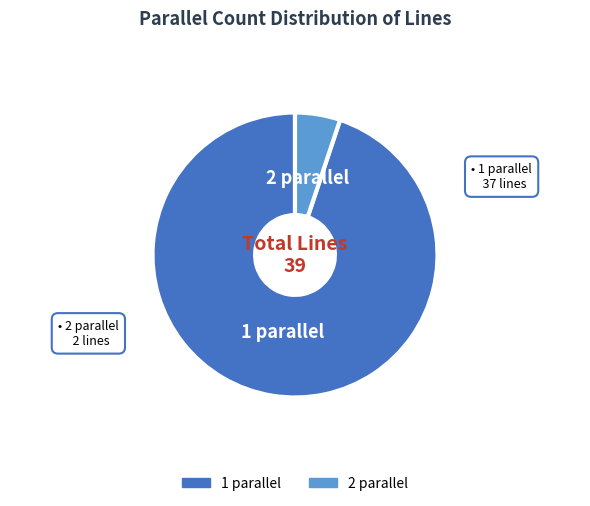

Do 1 parallel and 2 parallel together represent more than half of the pie?

Yes